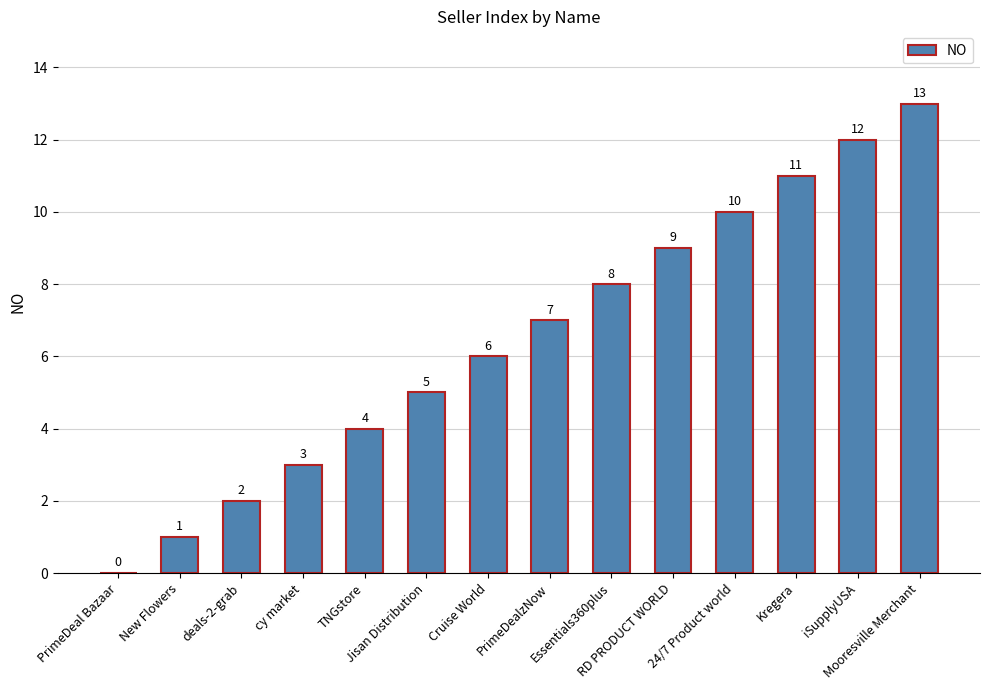

How many distinct data groups are displayed?

1